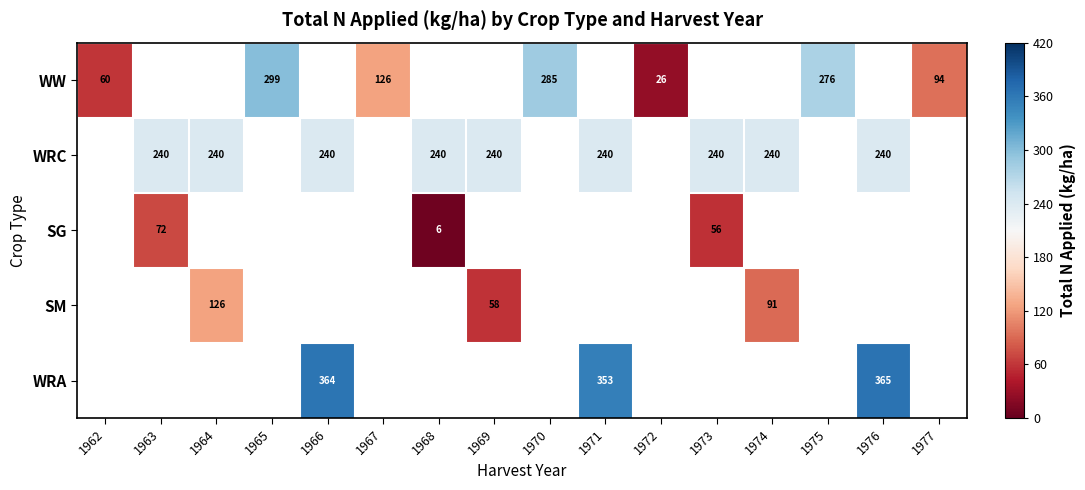

Is it true that WRC equals 149.5 at 1963?

False